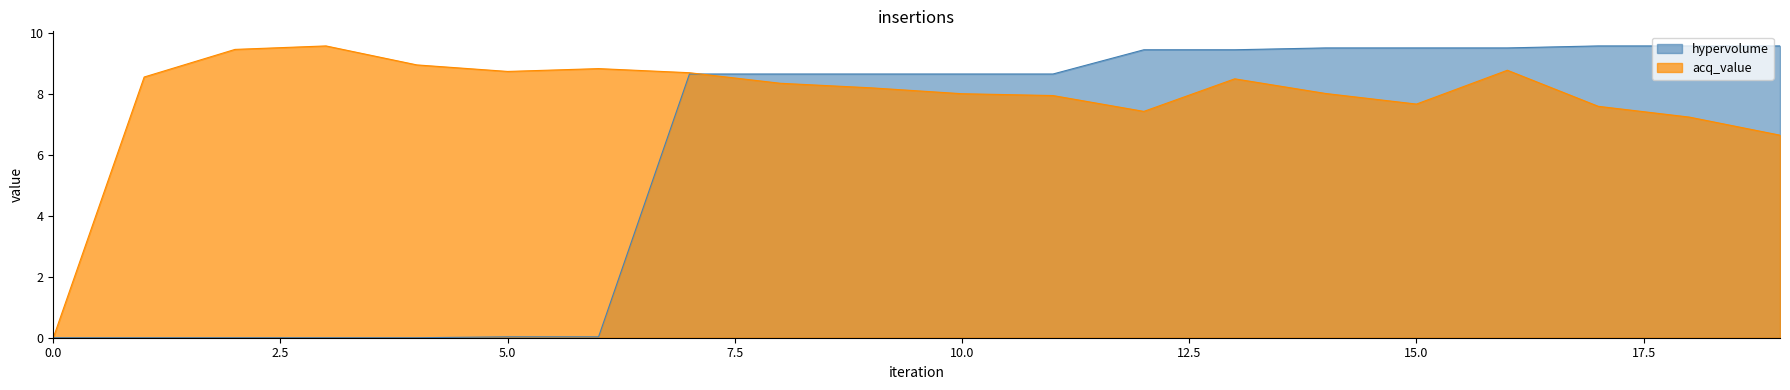

What value does the acq_value series have at 14?

8.0